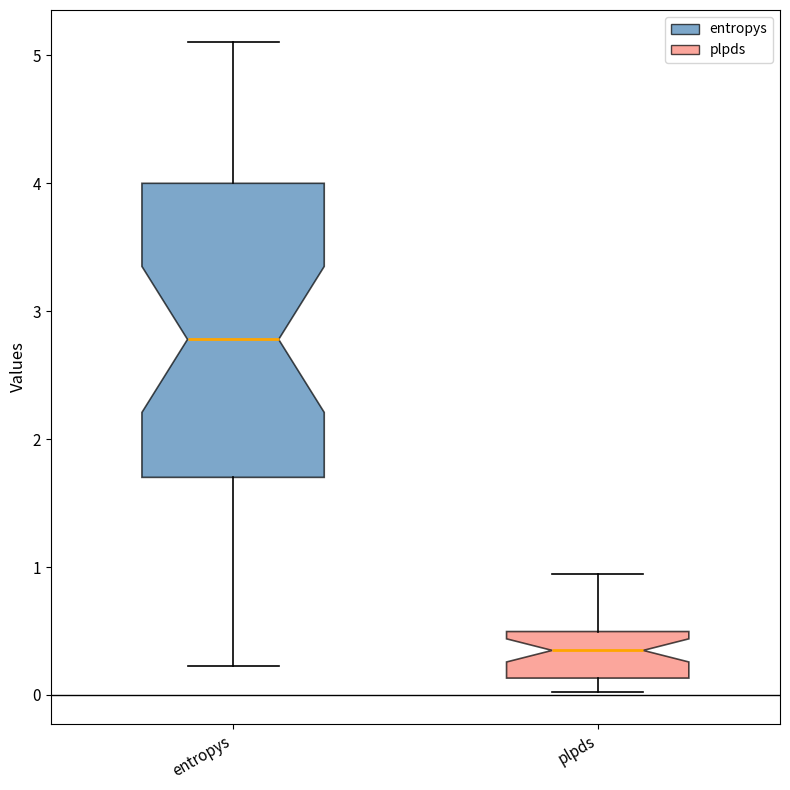

Which box's median line is the lowest?

plpds